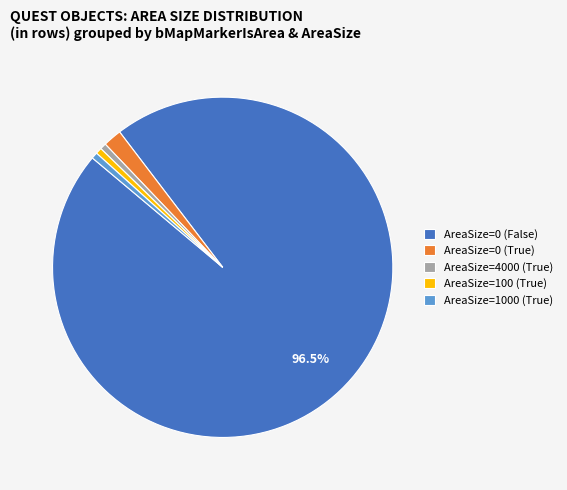

Which category accounts for the majority?

AreaSize=0 (False)